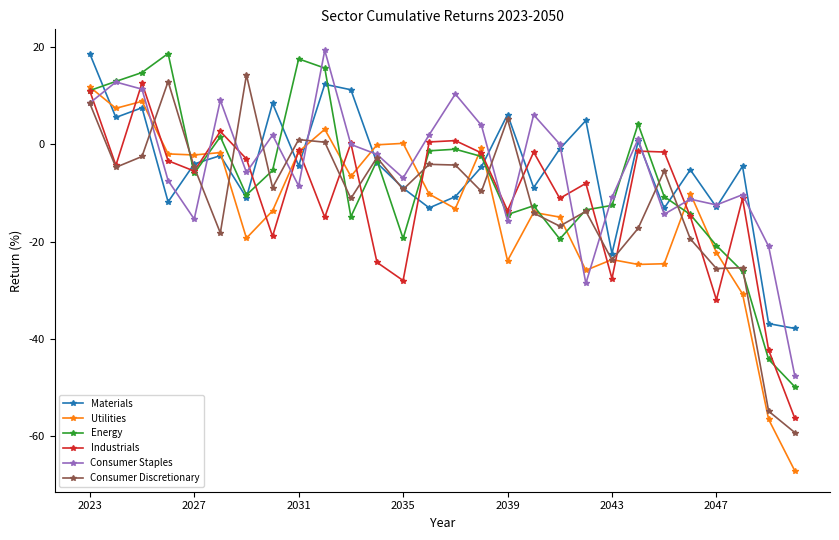

In Consumer Staples, how many points are higher than both neighbors (excluding endpoints)?

9